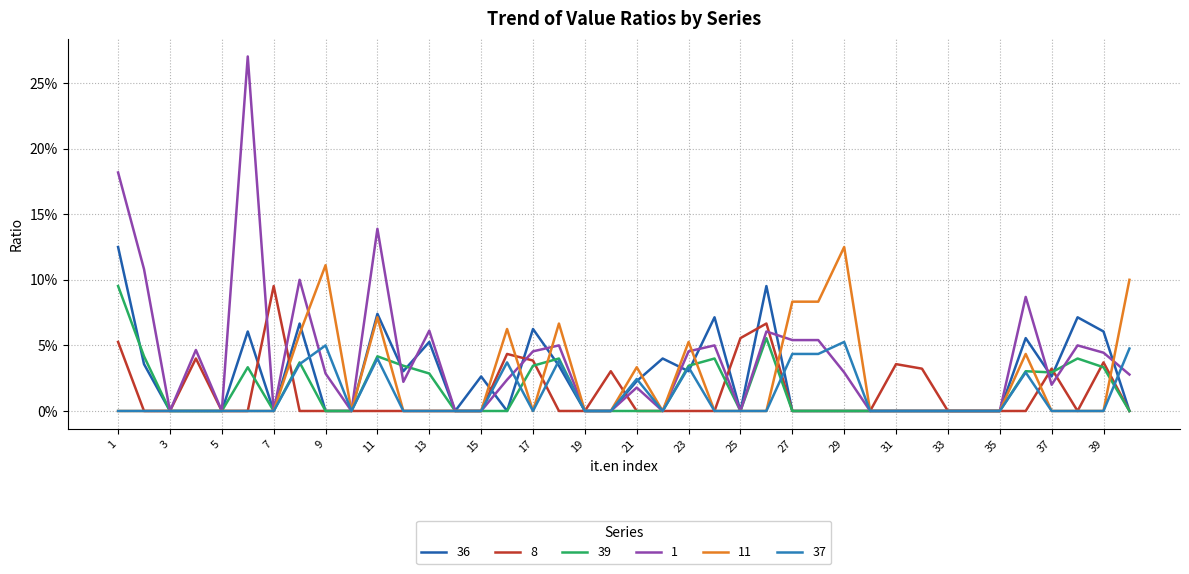

What are all the series names shown in the legend?

36, 8, 39, 1, 11, 37